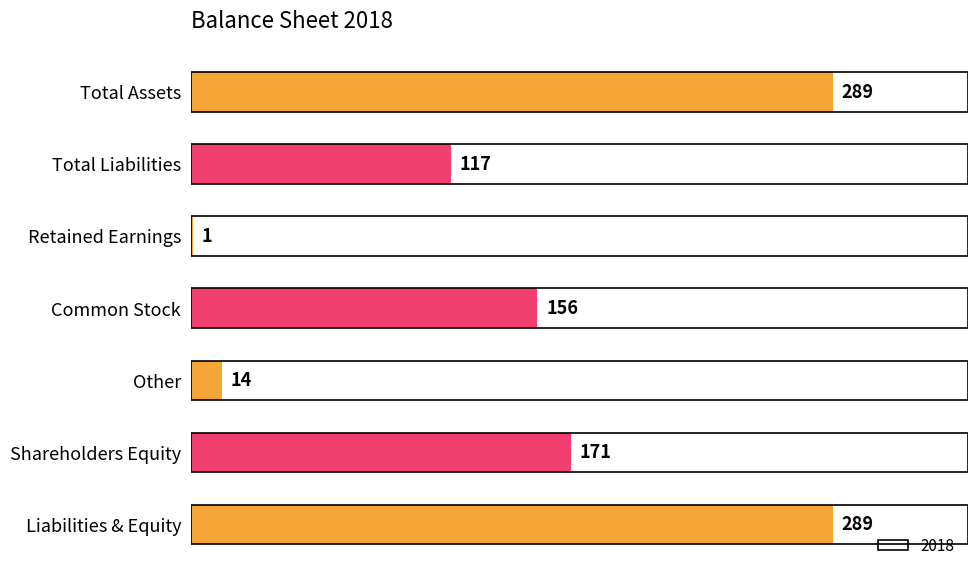

What is the difference between the values at Total Liabilities and Common Stock?

39